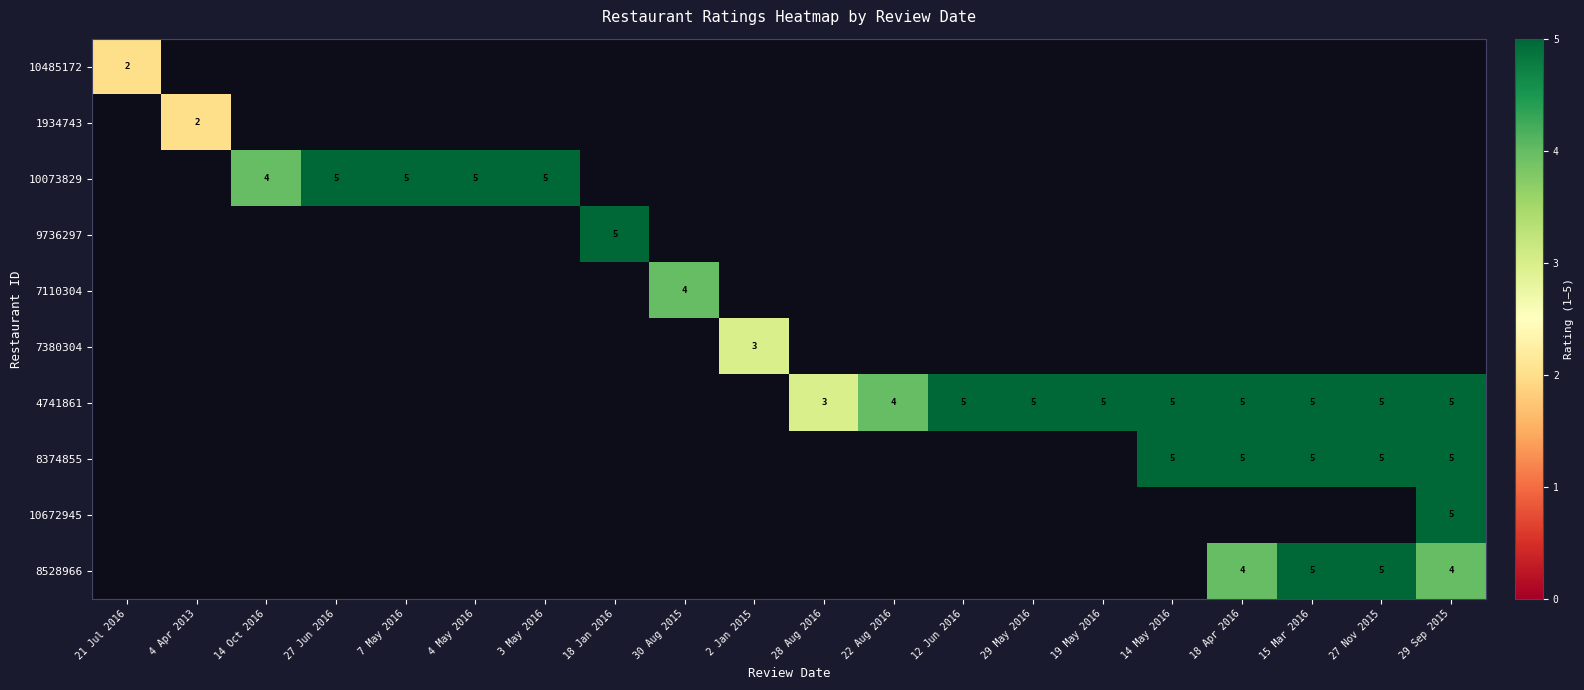

True or false: 8374855 has a value of 5 at 27 Nov 2015.

True